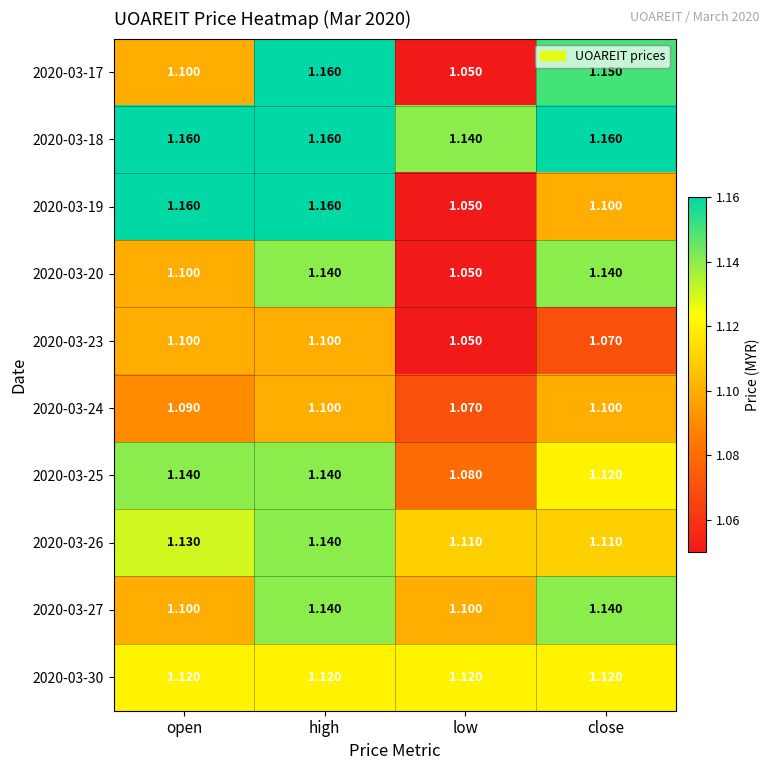

Is the value of 2020-03-26 at open greater than the value of 2020-03-20 at open?

Yes